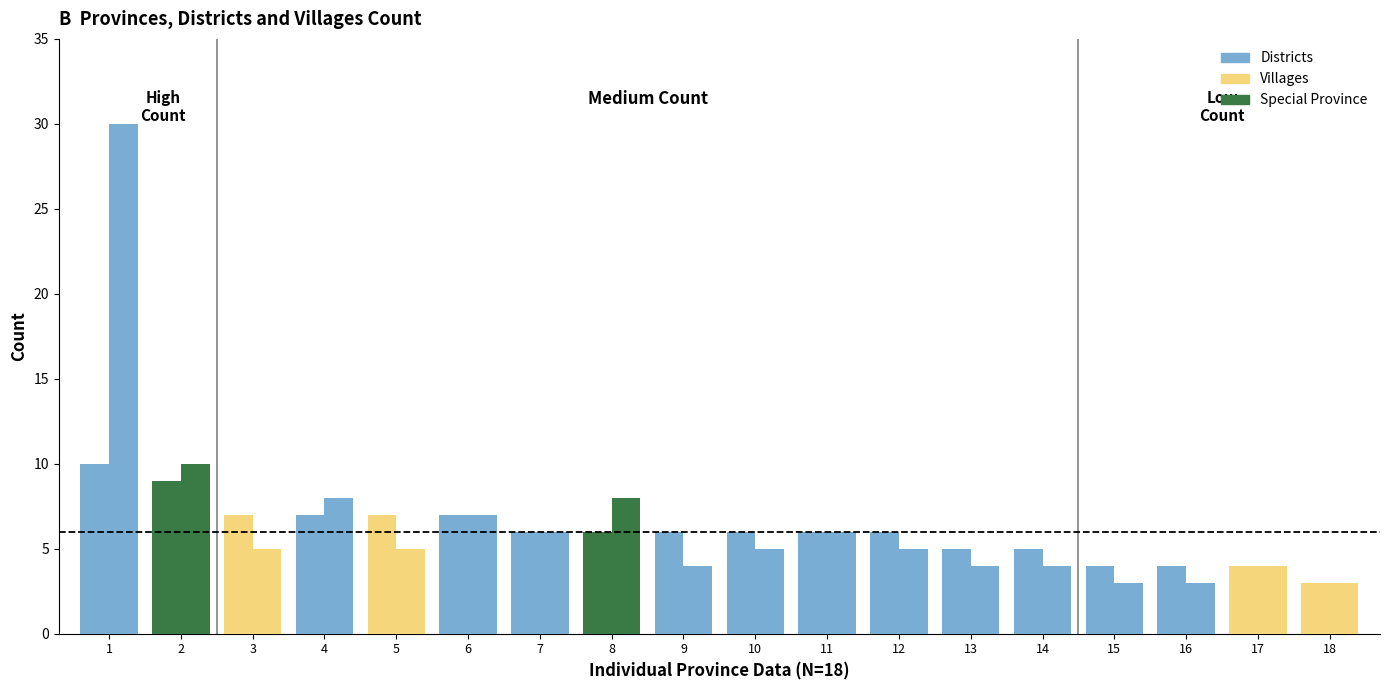

At how many categories does at least one series exceed 23?

1